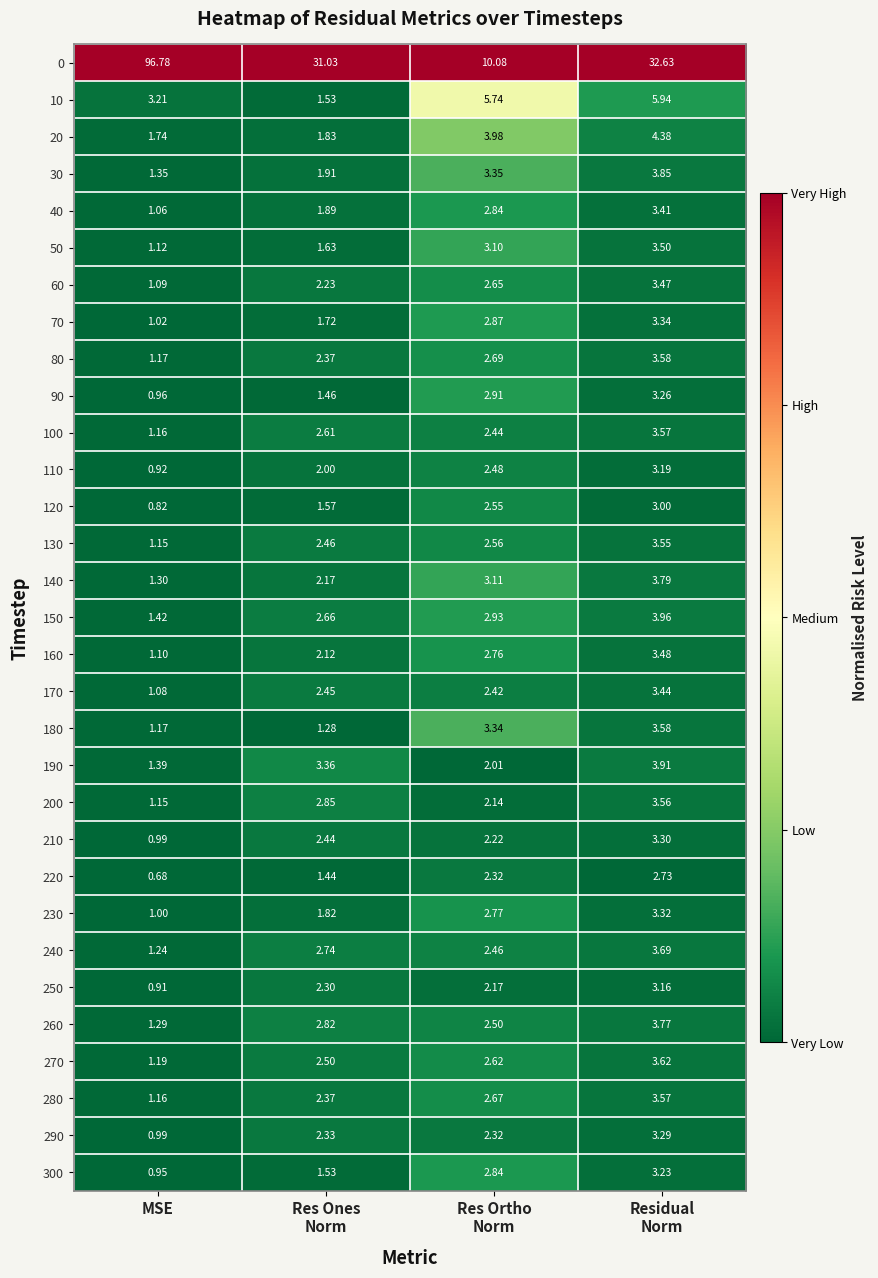

At which label does 100 reach its minimum?

MSE